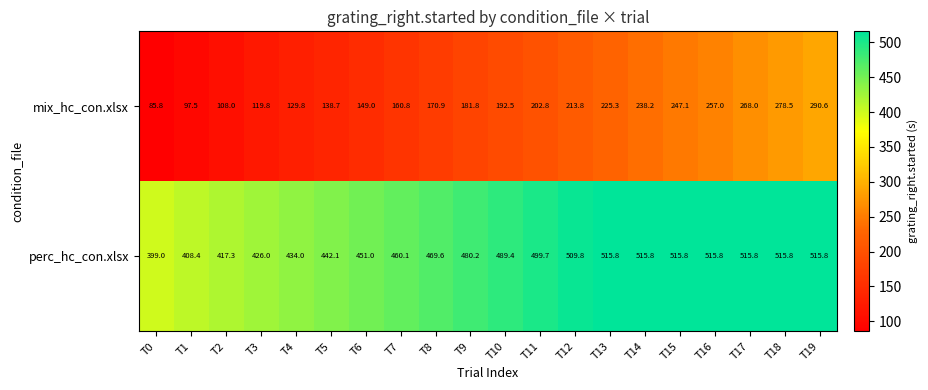

What is the difference between the mix_hc_con.xlsx values at T19 and T9?

108.8